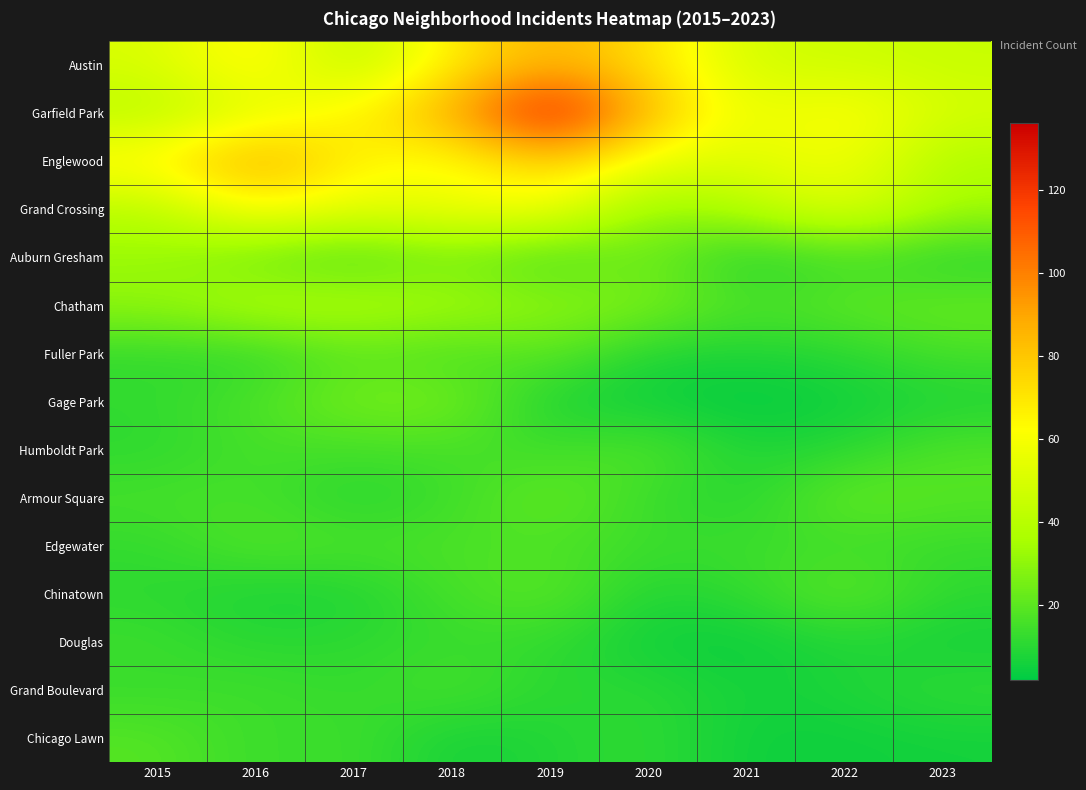

What is the spread (max minus min) of values at 2017?

58